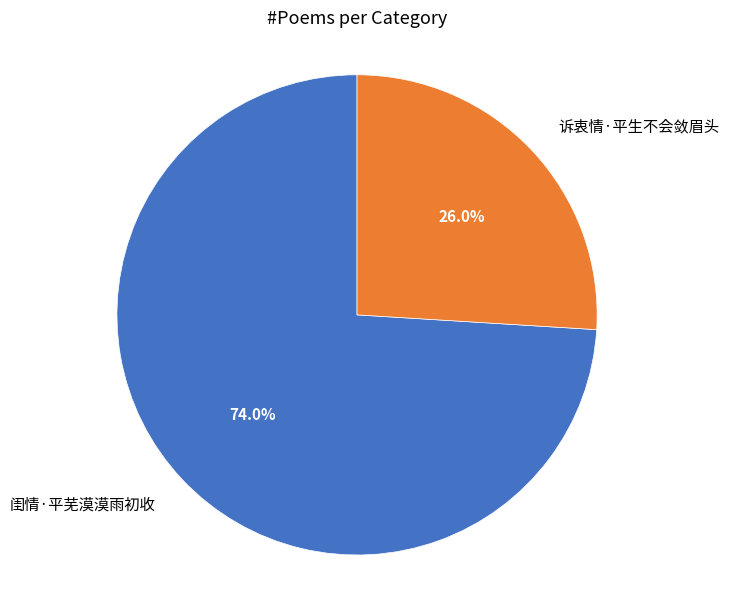

What percentage is the 闺情·平芜漠漠雨初收 slice, to the nearest percent?

74%